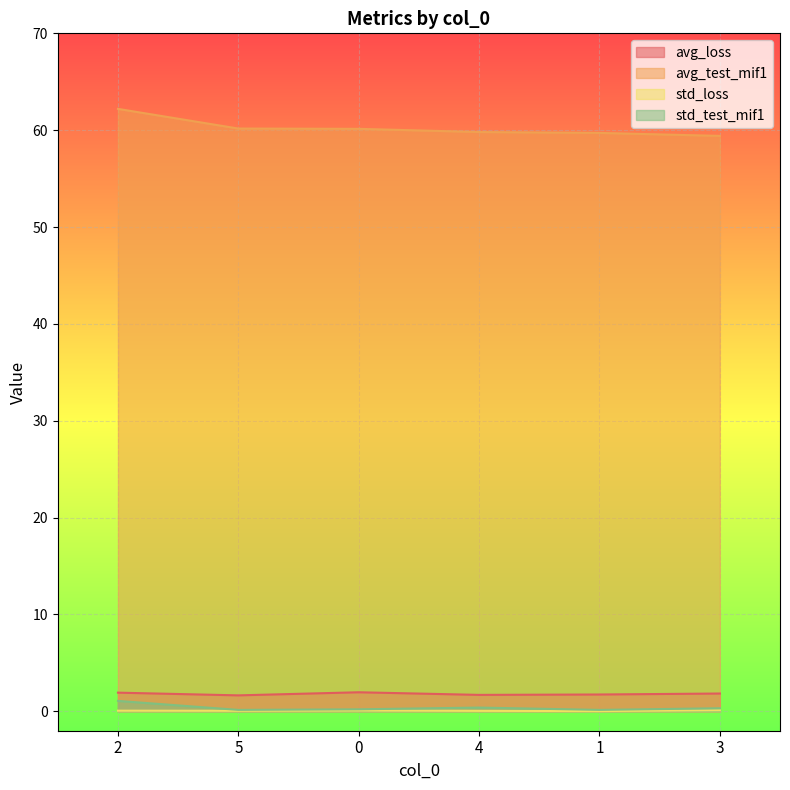

Which series has the largest range (max minus min)?

avg_test_mif1